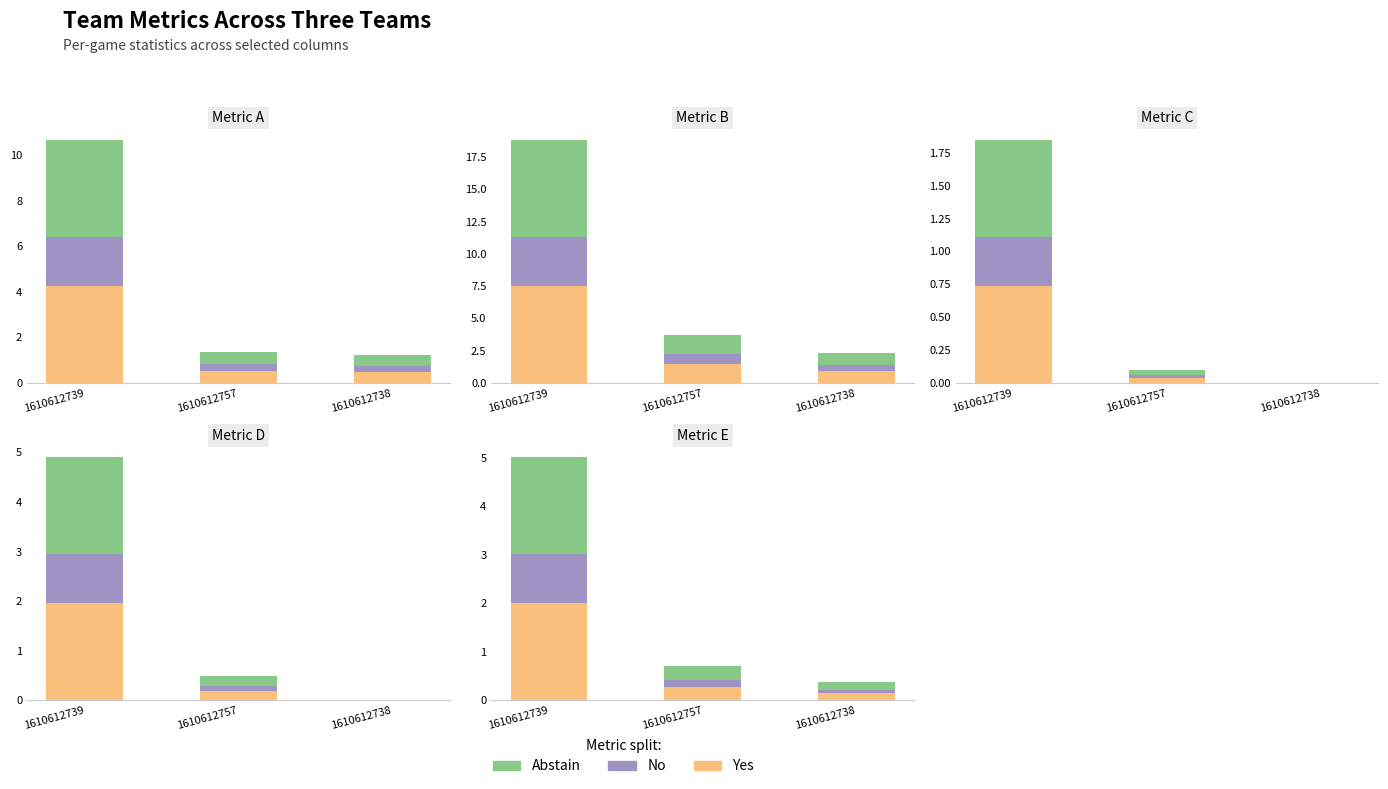

What is the minimum value for No?

0.1